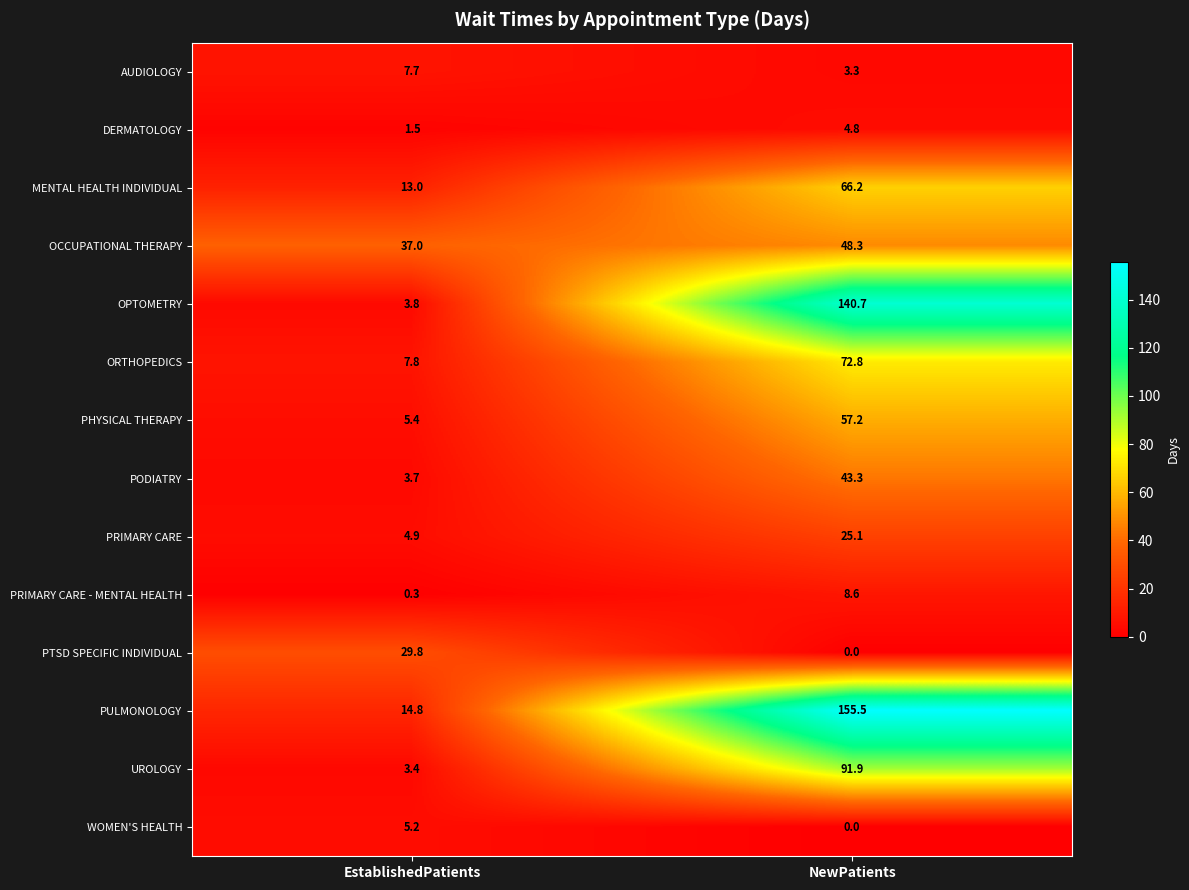

Reading right to left, extract all data points from this chart.

AUDIOLOGY: NewPatients=3.3	EstablishedPatients=7.7
DERMATOLOGY: NewPatients=4.8	EstablishedPatients=1.5
MENTAL HEALTH INDIVIDUAL: NewPatients=66.2	EstablishedPatients=13.0
OCCUPATIONAL THERAPY: NewPatients=48.3	EstablishedPatients=37.0
OPTOMETRY: NewPatients=140.7	EstablishedPatients=3.8
ORTHOPEDICS: NewPatients=72.8	EstablishedPatients=7.8
PHYSICAL THERAPY: NewPatients=57.2	EstablishedPatients=5.4
PODIATRY: NewPatients=43.3	EstablishedPatients=3.7
PRIMARY CARE: NewPatients=25.1	EstablishedPatients=4.9
PRIMARY CARE - MENTAL HEALTH: NewPatients=8.6	EstablishedPatients=0.3
PTSD SPECIFIC INDIVIDUAL: NewPatients=0.0	EstablishedPatients=29.8
PULMONOLOGY: NewPatients=155.5	EstablishedPatients=14.8
UROLOGY: NewPatients=91.9	EstablishedPatients=3.4
WOMEN'S HEALTH: NewPatients=0.0	EstablishedPatients=5.2